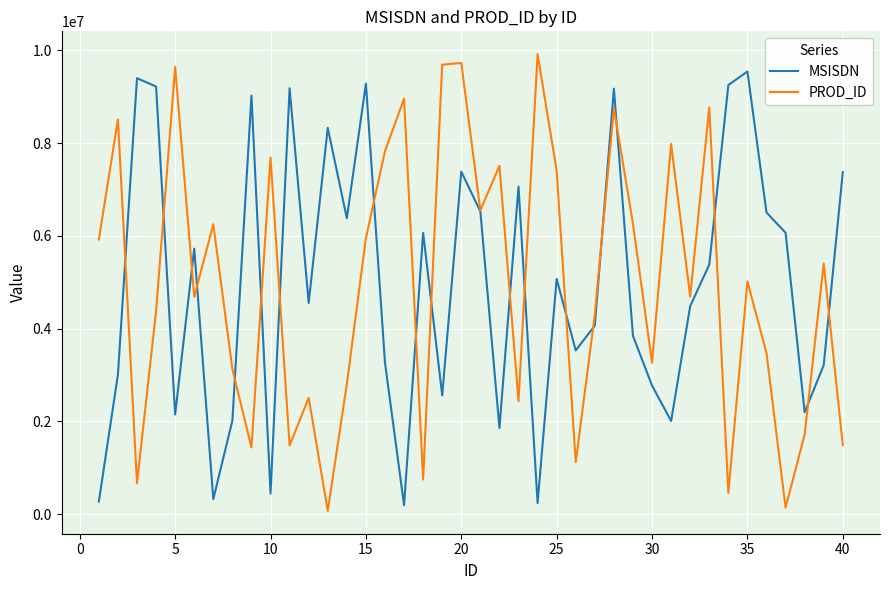

What is the highest value of the MSISDN series?

9545560